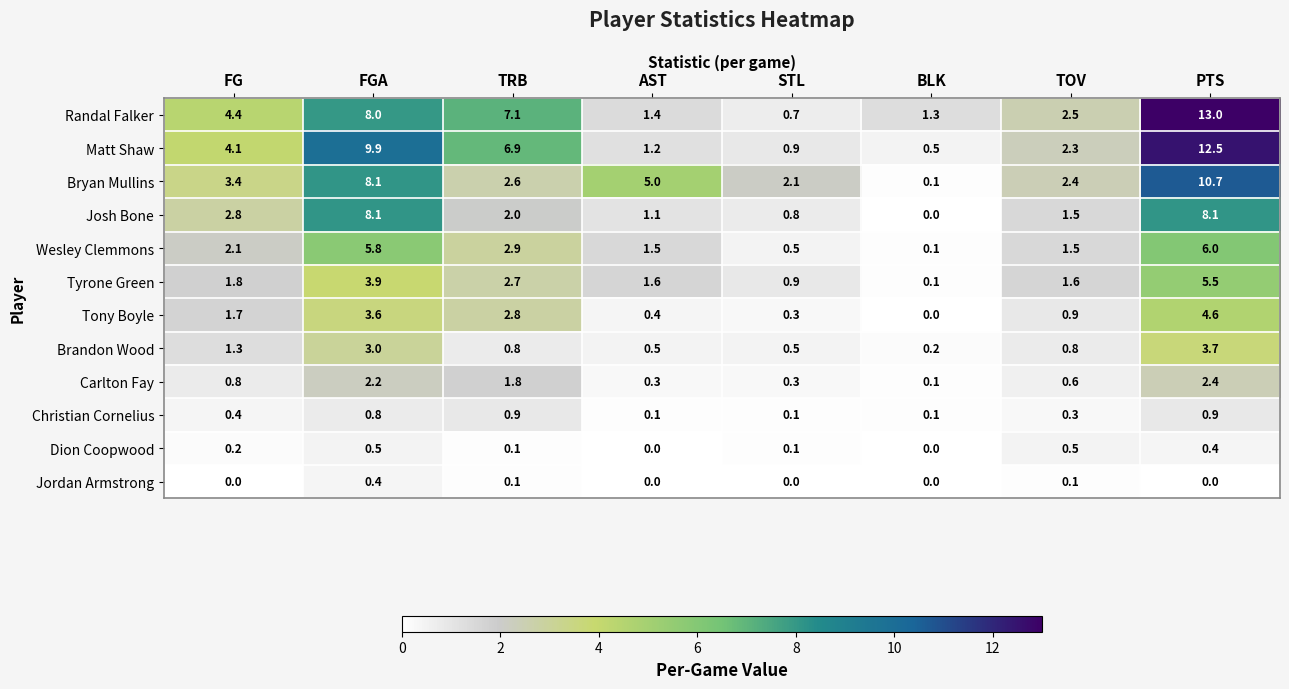

Rank the series by their maximum value, from highest to lowest.

Randal Falker, Matt Shaw, Bryan Mullins, Josh Bone, Wesley Clemmons, Tyrone Green, Tony Boyle, Brandon Wood, Carlton Fay, Christian Cornelius, Dion Coopwood, Jordan Armstrong